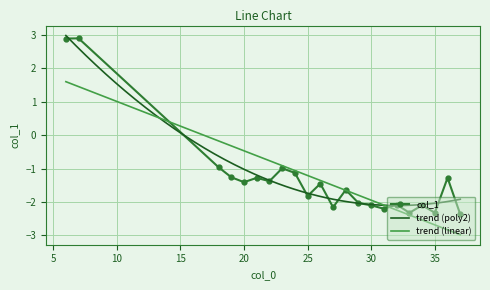

Where is the data nearest to the value 0?

18